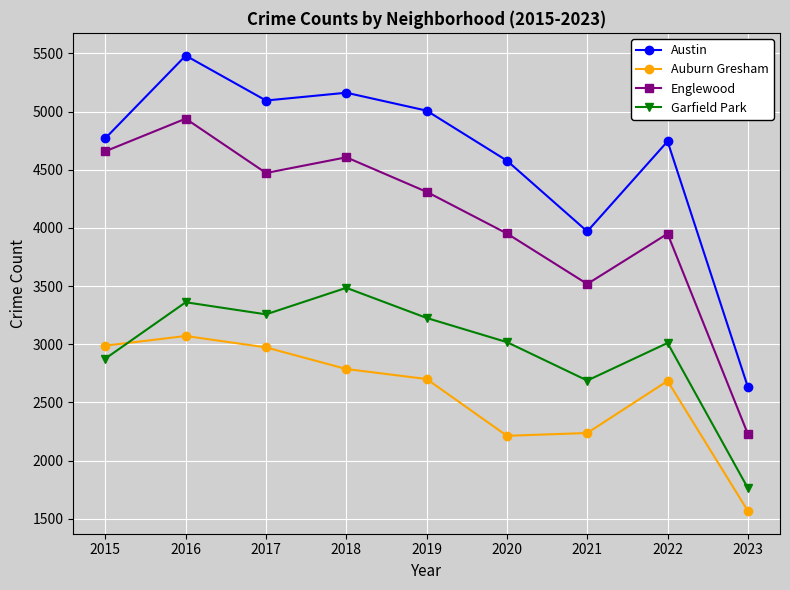

At which label does Austin reach its minimum?

2023